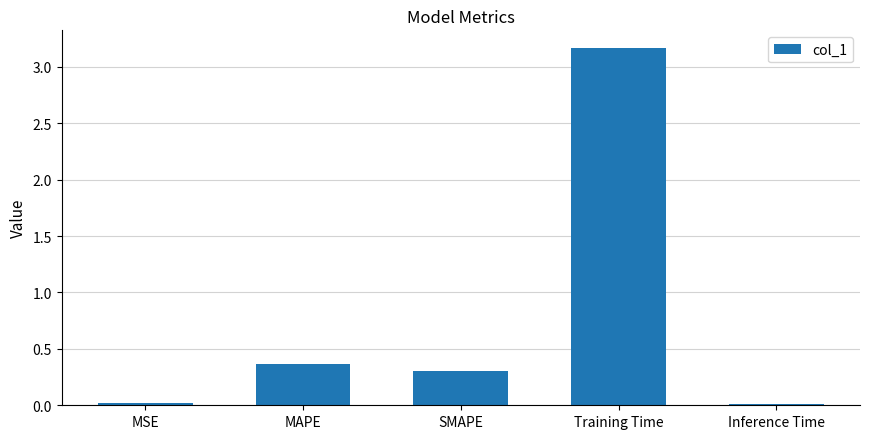

What is the sum of the values at MAPE and SMAPE?

0.7